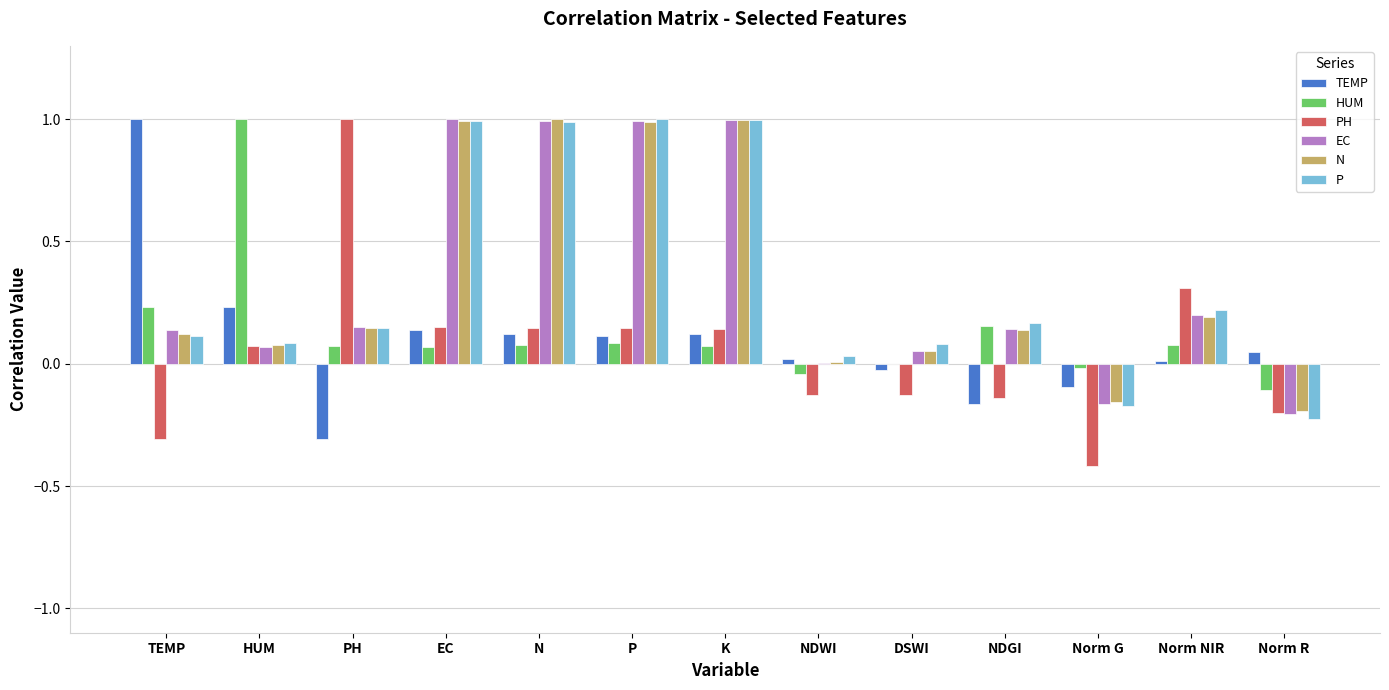

What is the sum of all P values?

4.4